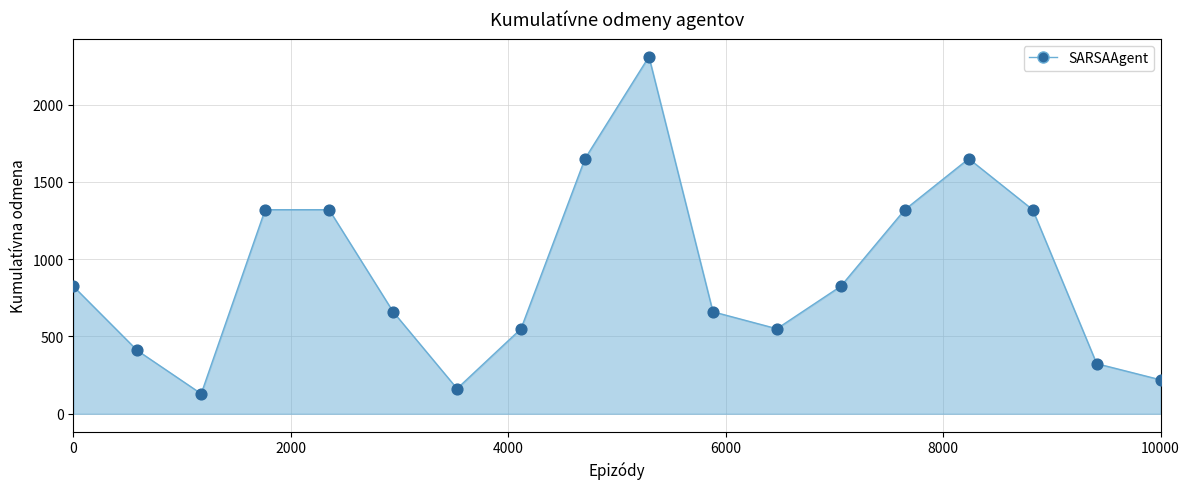

What is the minimum value shown in the chart?

129.5